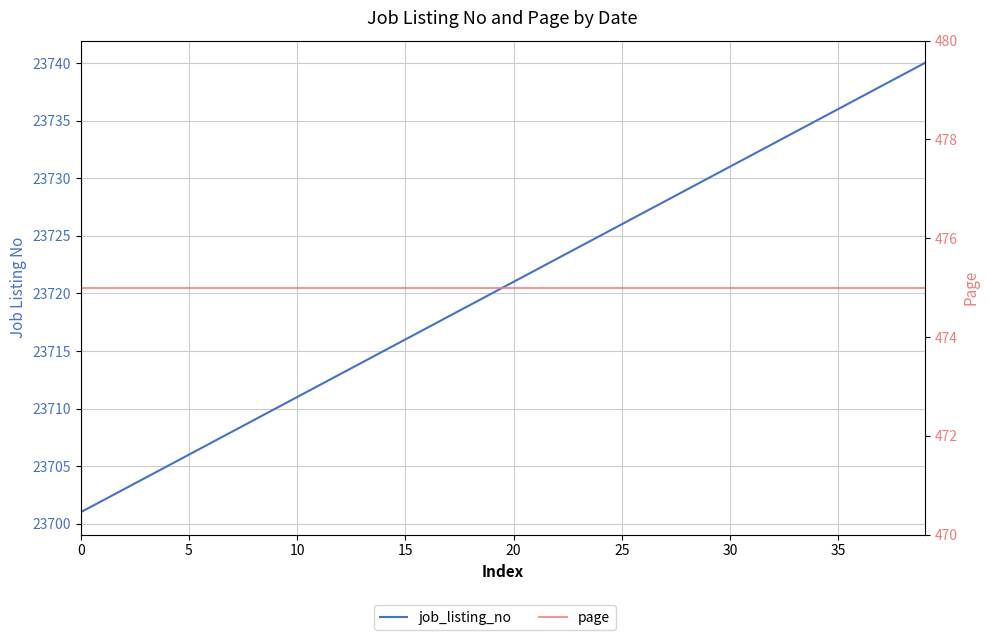

At how many categories does at least one series exceed 9057?

40